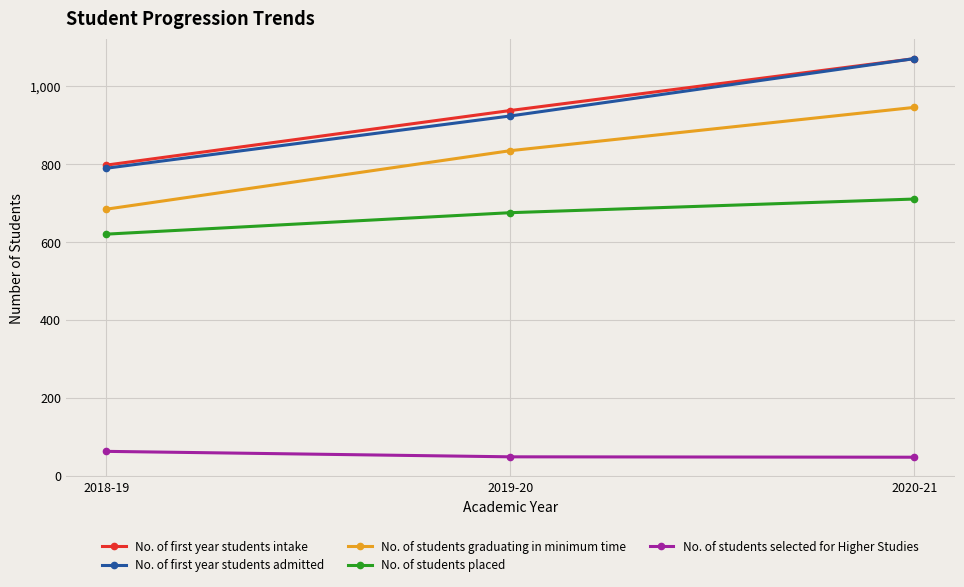

Which series changed the most between 2018-19 and 2019-20?

No. of students graduating in minimum time